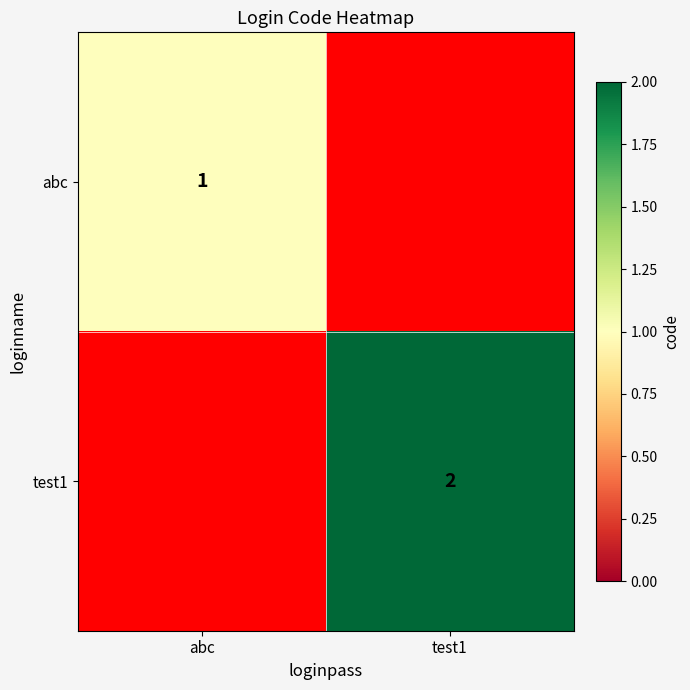

What is the spread (max minus min) of values at test1?

2